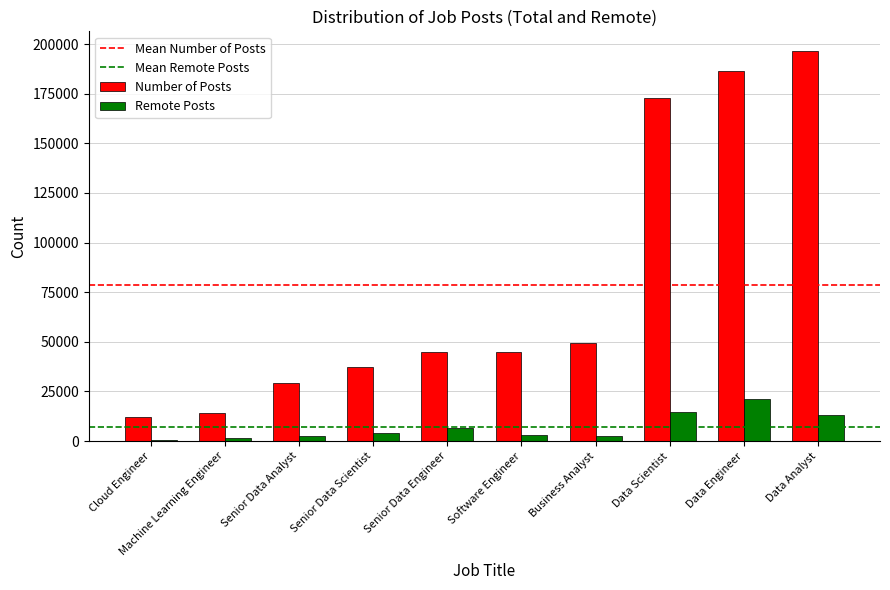

Read the Remote Posts value at Senior Data Engineer.

6564